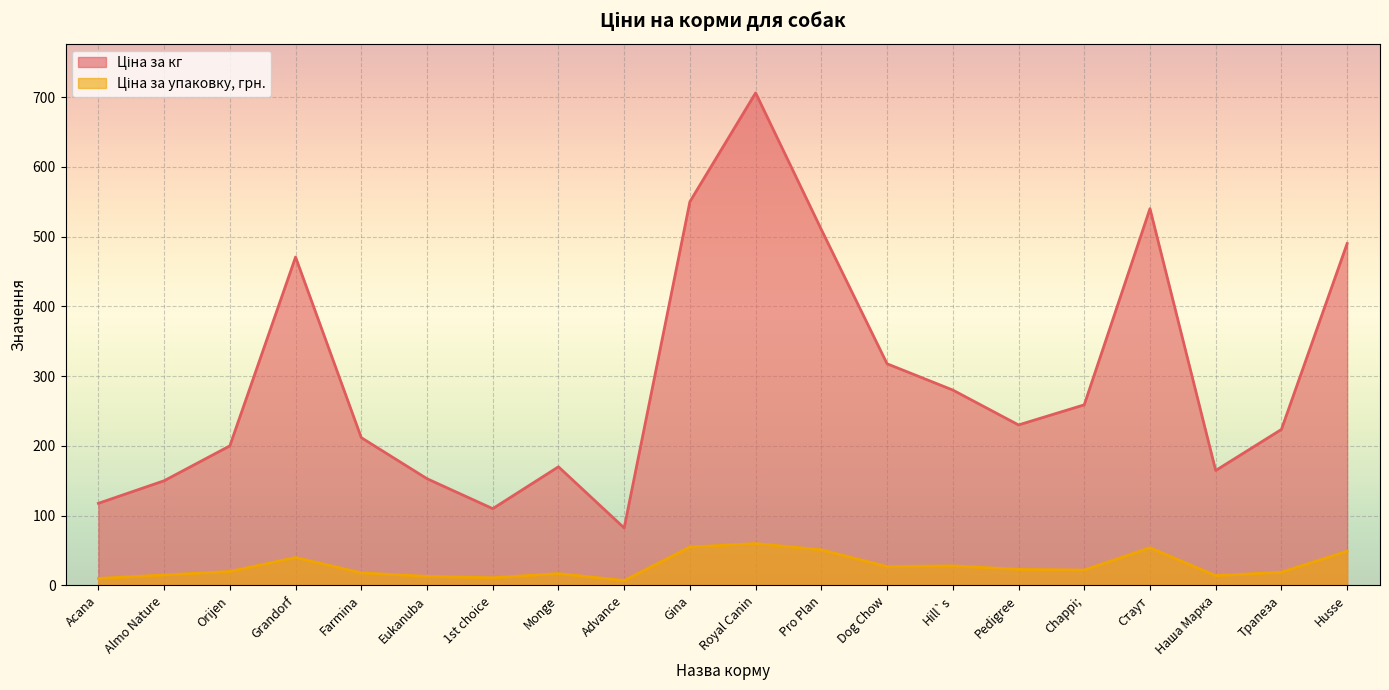

Between Farmina and Pro Plan, which series saw the biggest shift?

Ціна за кг